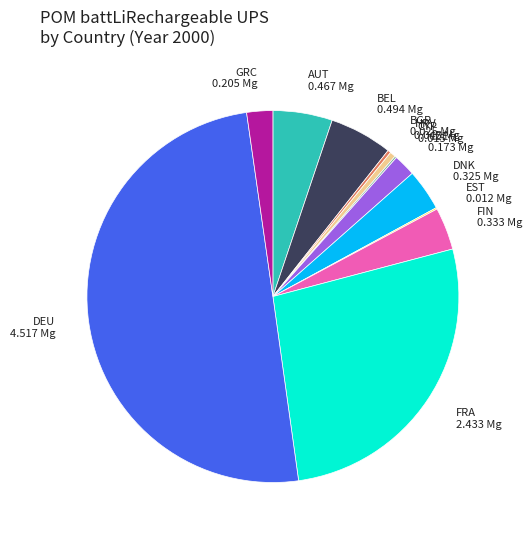

What is the largest slice in the pie chart?

DEU